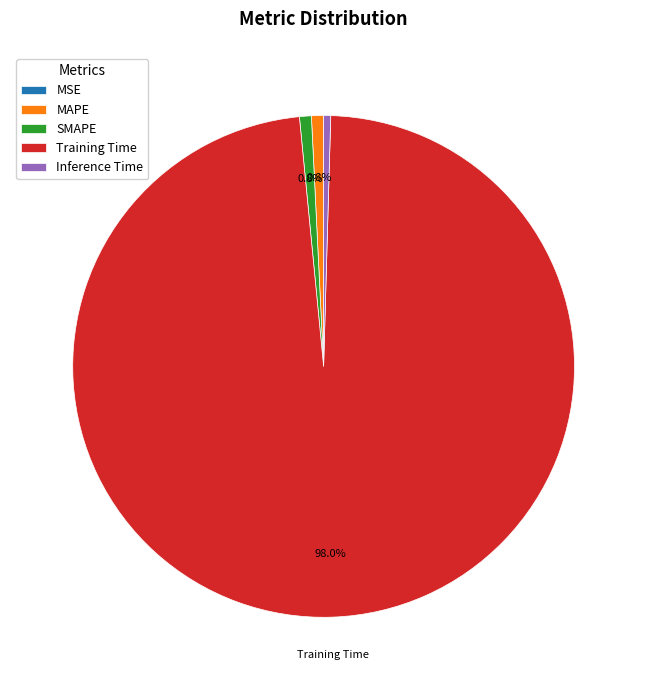

Which category has the biggest portion of the pie?

Training Time